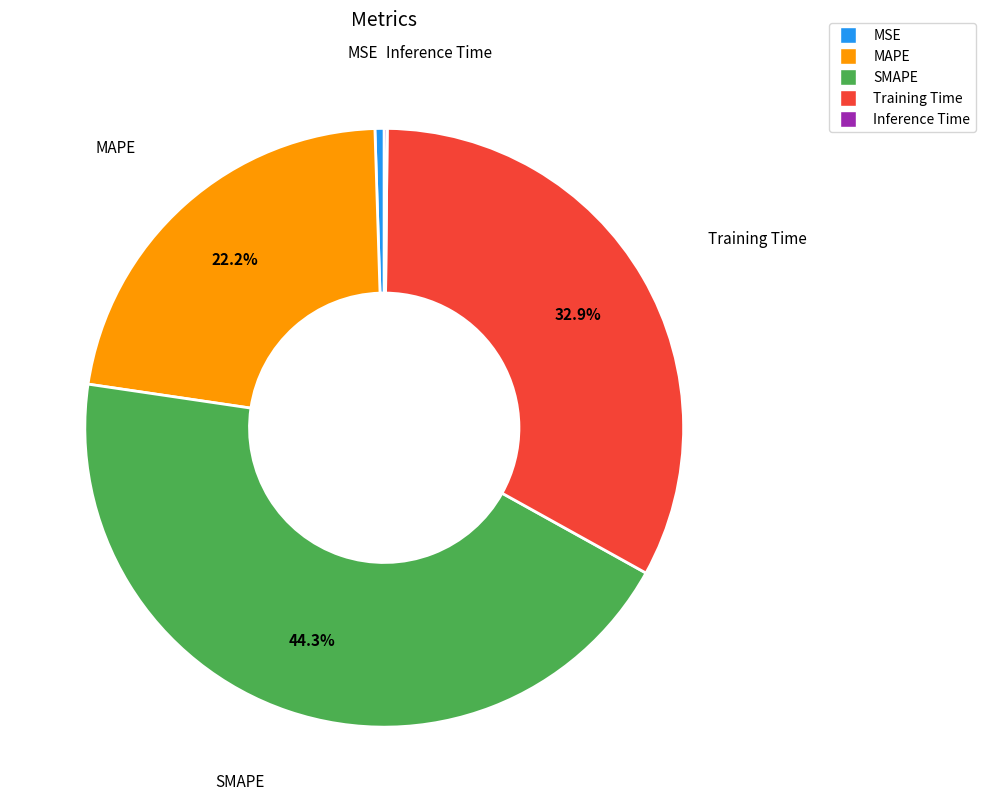

Combined, do SMAPE and Training Time account for over 50%?

Yes